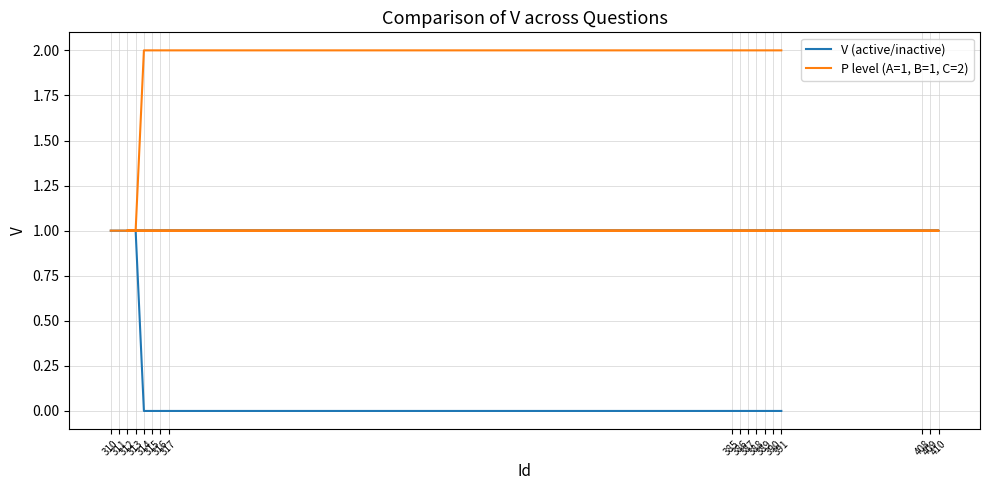

True or false: V (active/inactive) has more than 2 points higher than both neighbors.

False